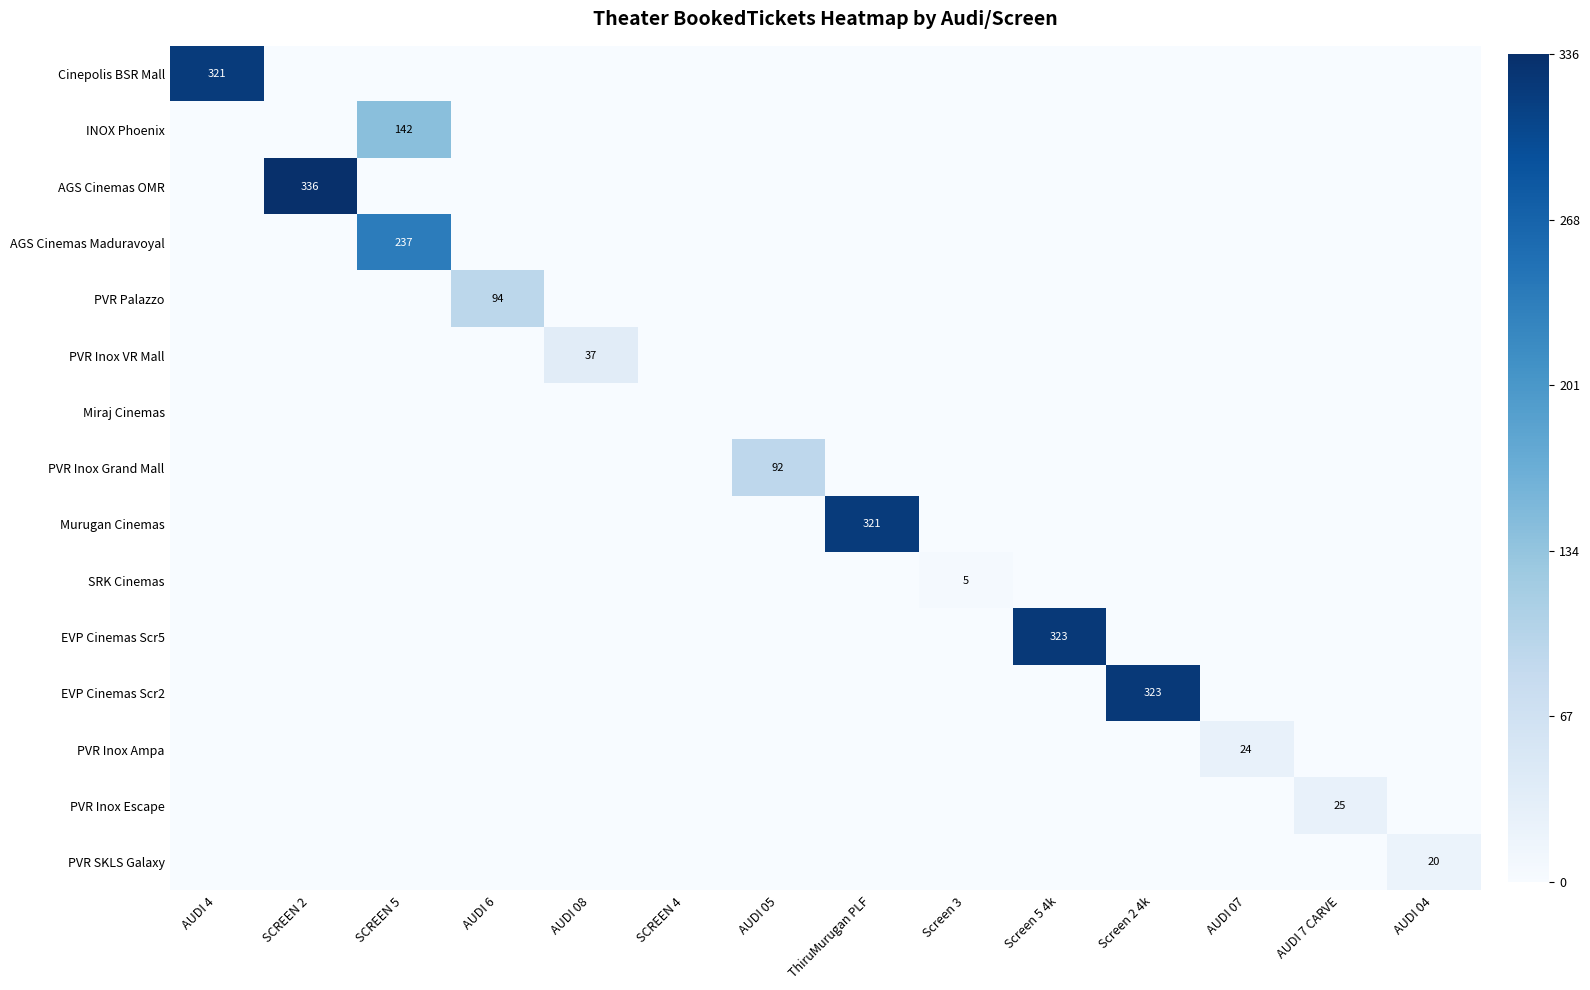

True or false: Murugan Cinemas has a value of 473 at ThiruMurugan PLF.

False